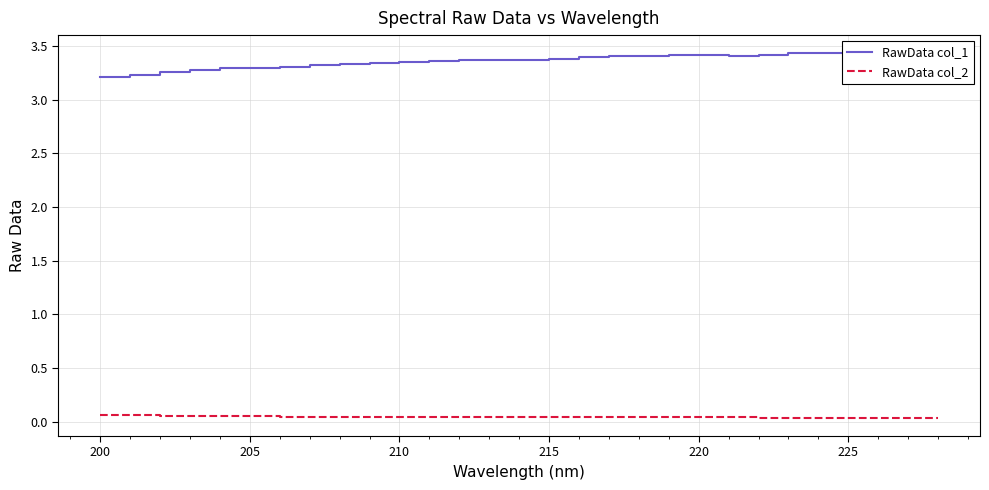

Does the chart have visible grid lines?

Yes